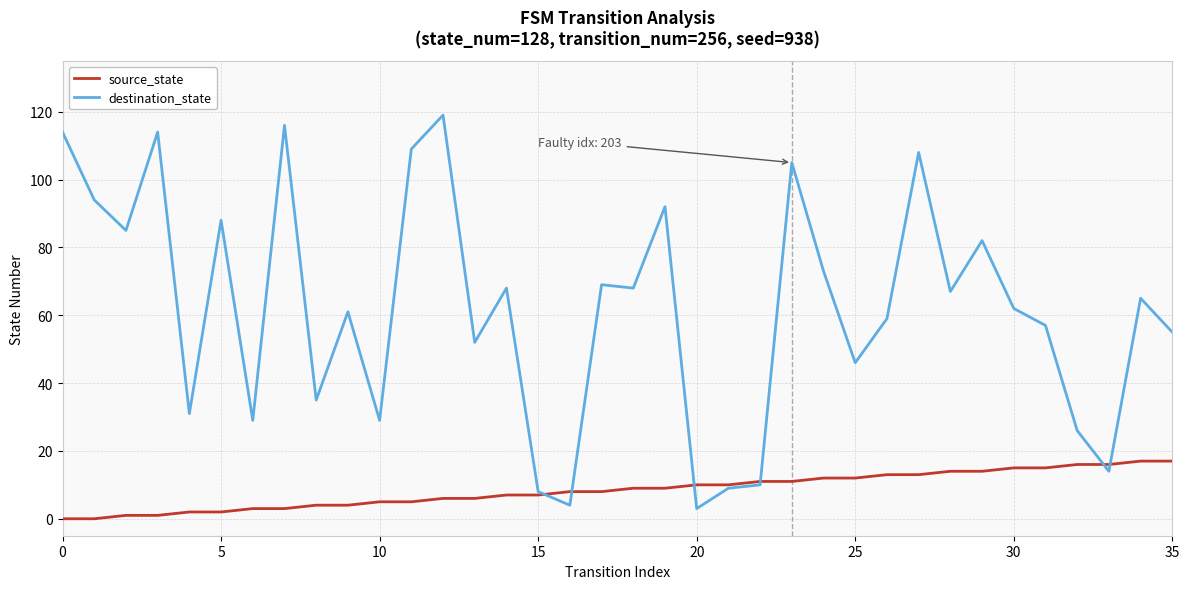

List the series in order of their peak value, lowest first.

source_state, destination_state